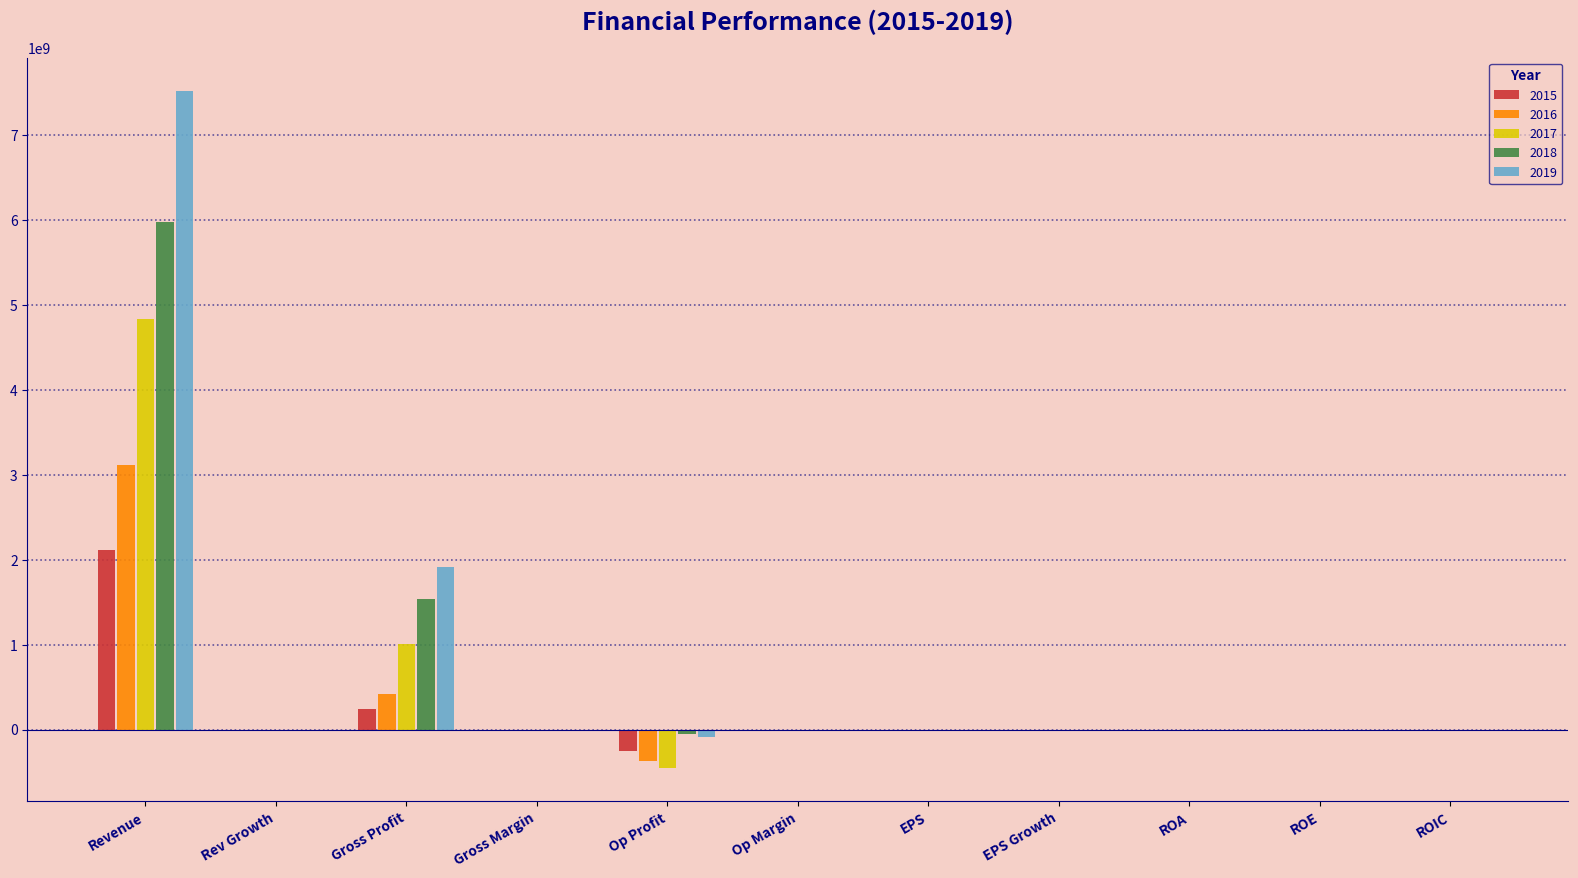

Which category has the highest value in the 2019 series?

Revenue